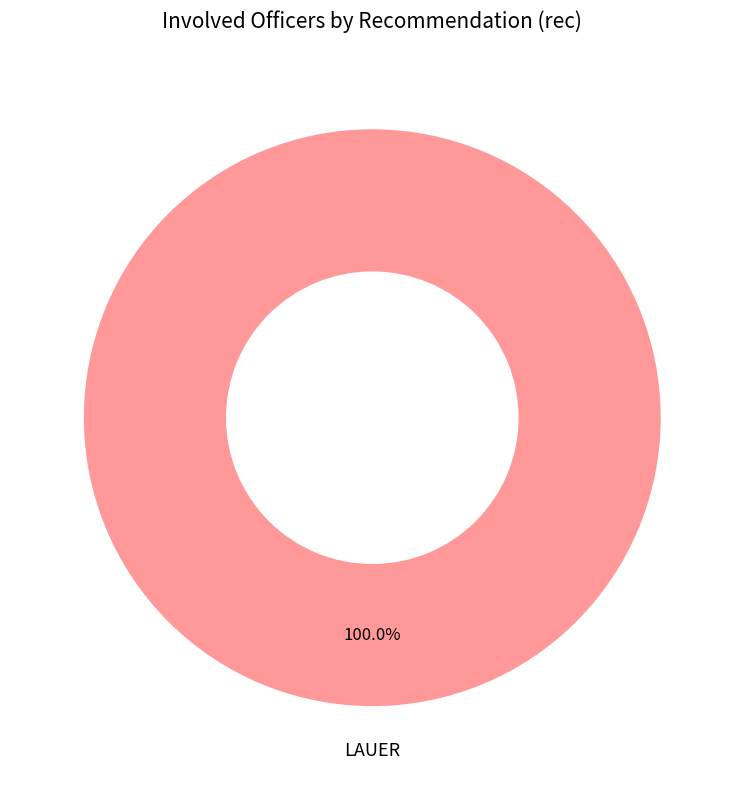

Is there a majority slice in this chart?

Yes